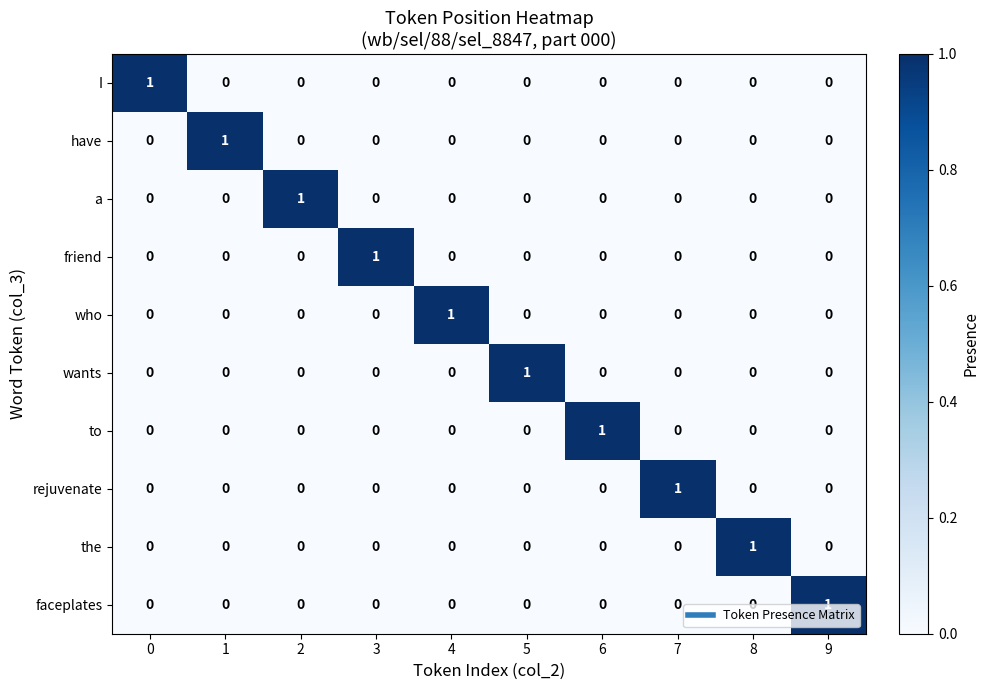

At which label does who reach its peak?

4